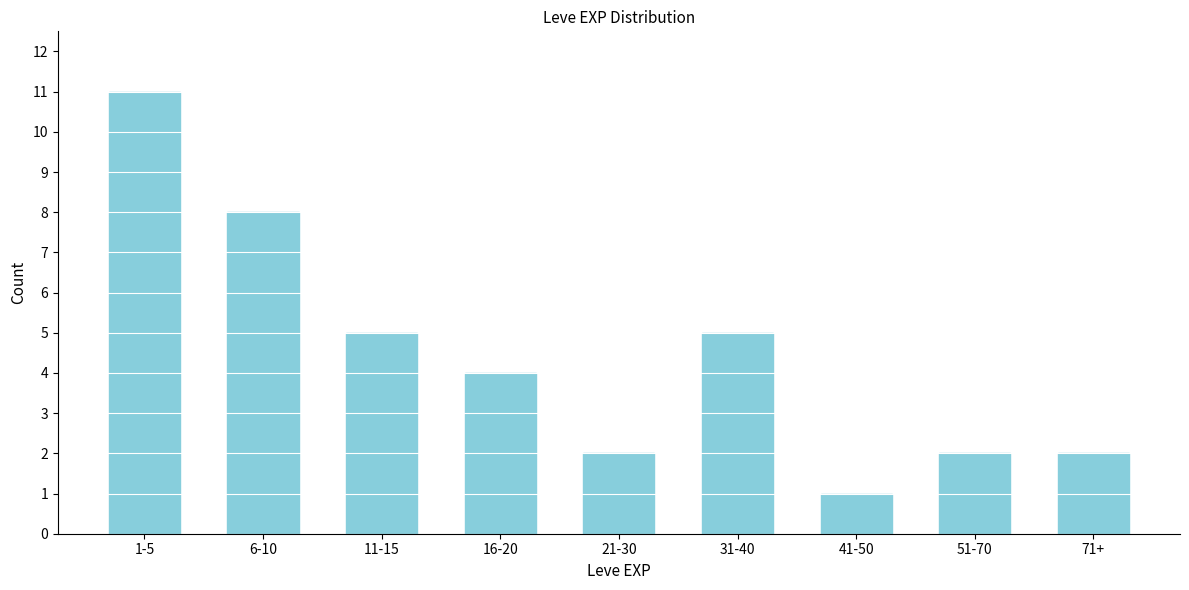

Reading left to right, extract all data points from this chart.

11	8	5	4	2	5	1	2	2